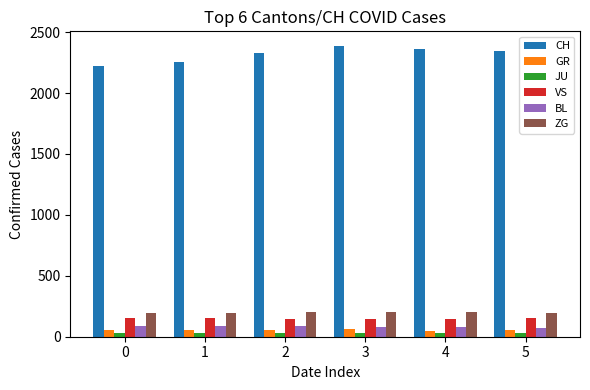

What is the difference between the highest and lowest values at 5?

2322